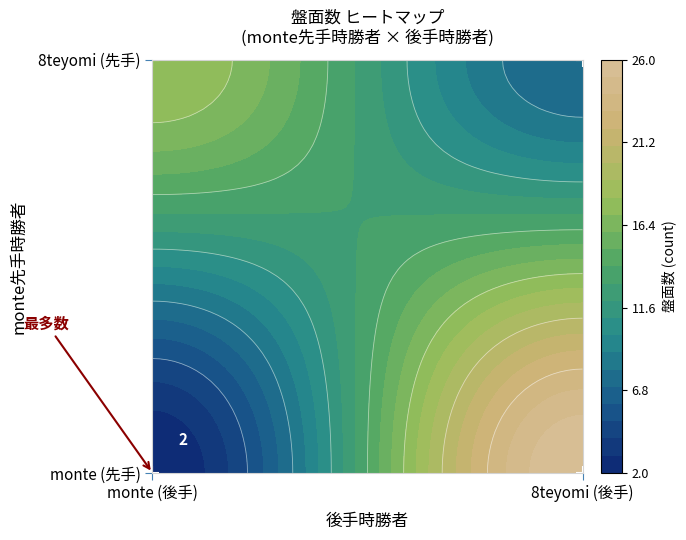

Approximately how many times larger is the value at 8teyomi/monte compared to 8teyomi/8teyomi?

2.6